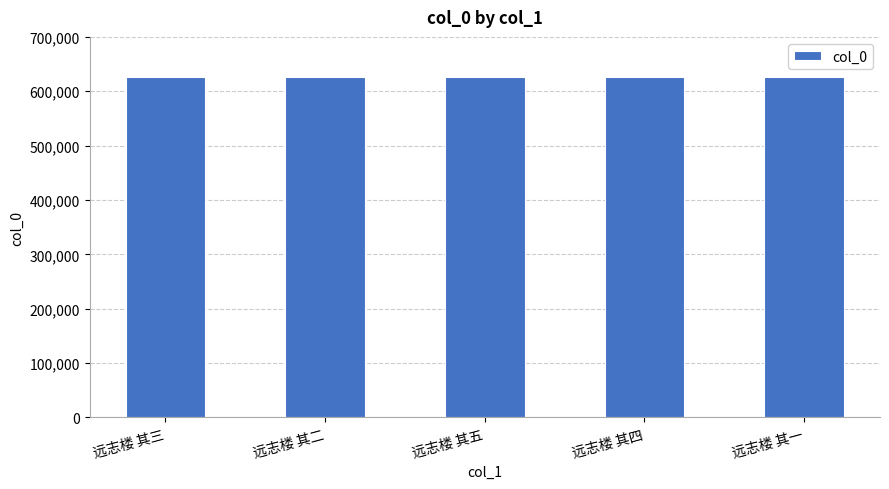

How many data points does each series have?

5